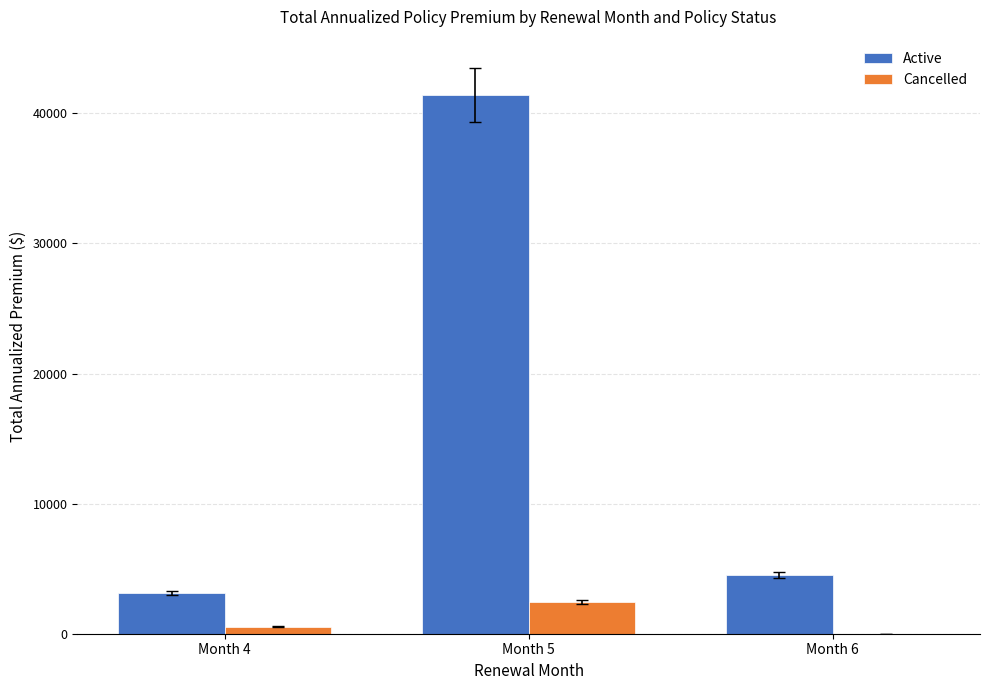

Which series changed the most between Month 4 and Month 5?

Active